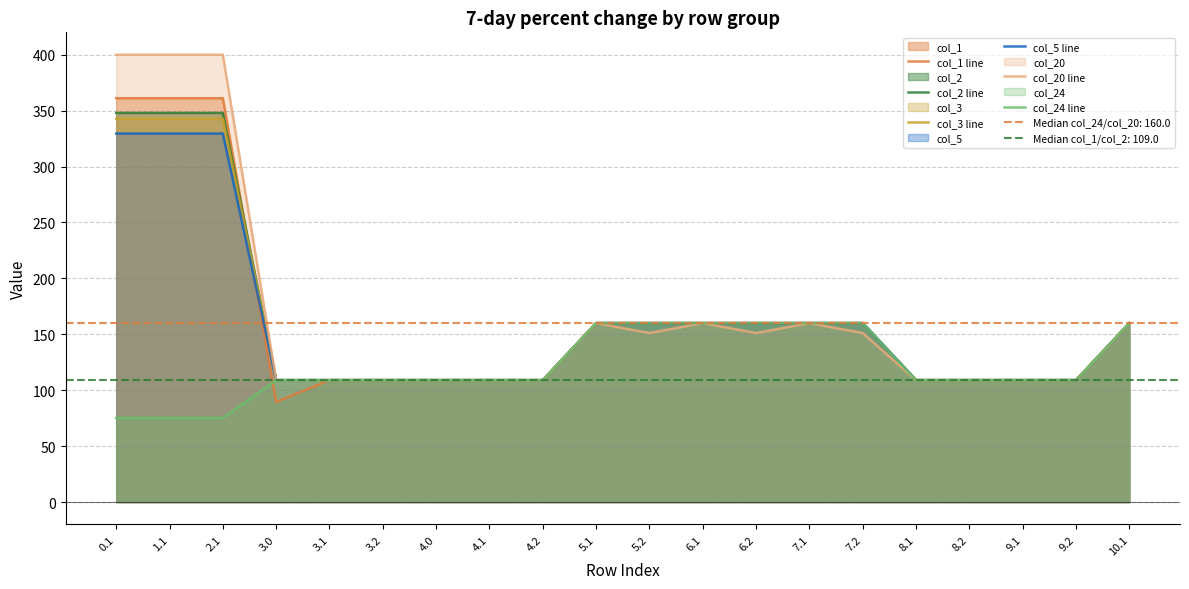

What is the sum of the col_20 line values at 3.0 and 7.2?

260.1